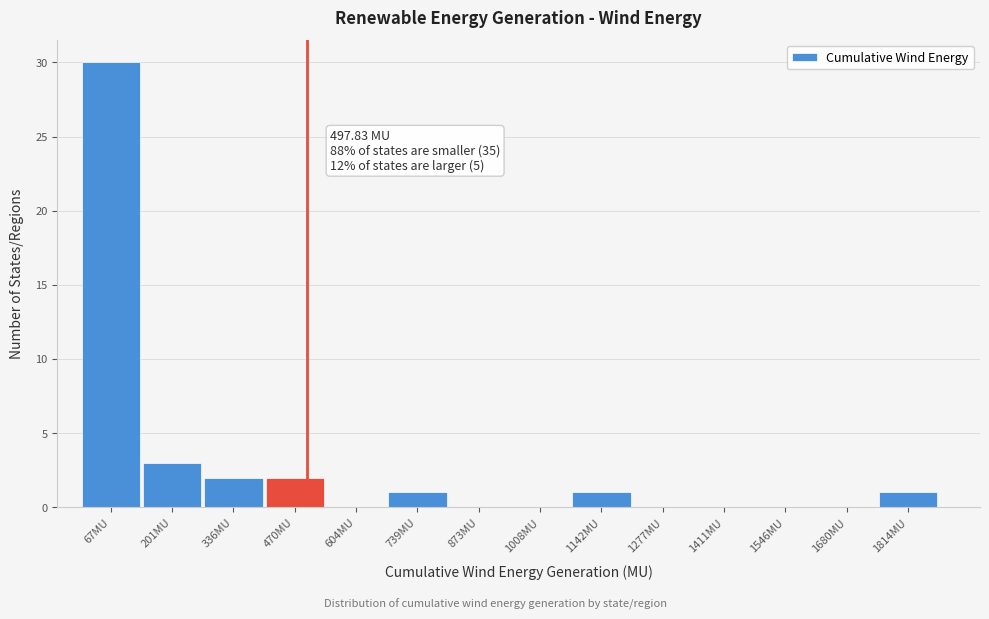

Over which range of the x-axis is the bar tallest?

0 to 140